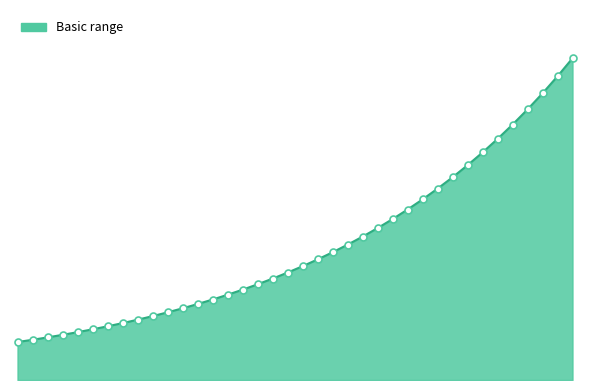

Is this an area chart (filled region under the line)?

Yes